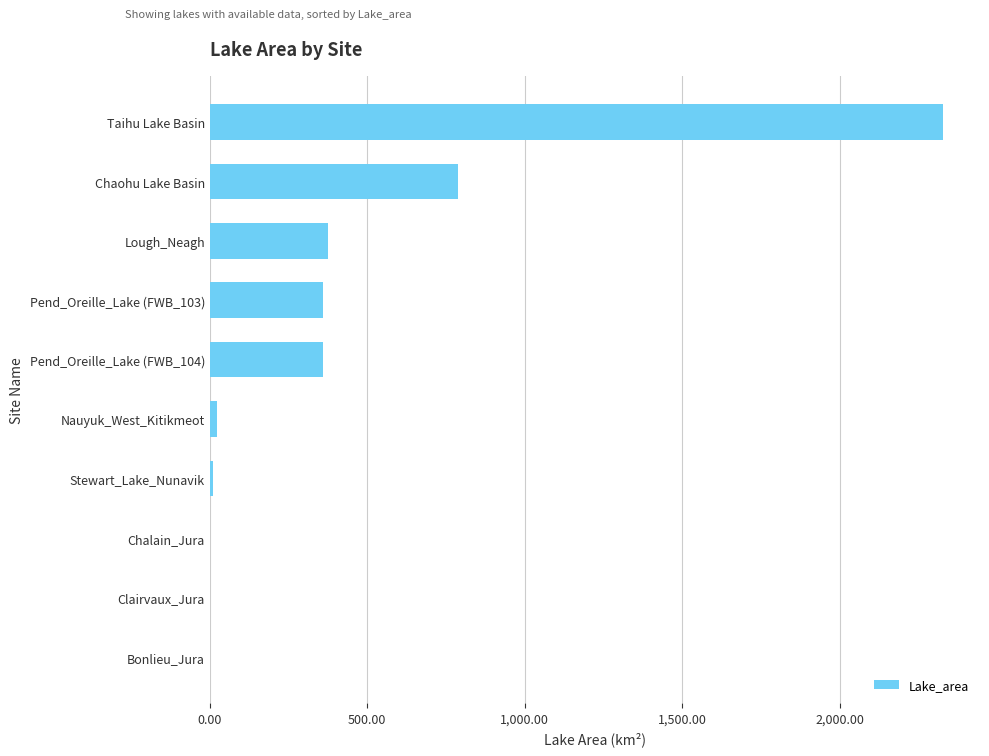

Where is the data nearest to the value 1164?

Chaohu Lake Basin